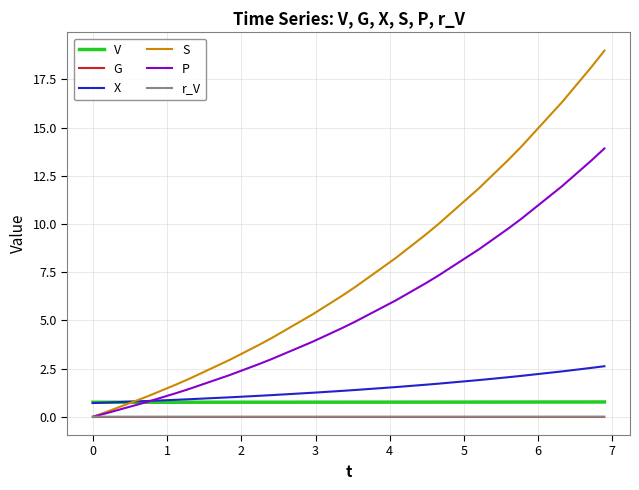

What is the minimum value for X?

0.7